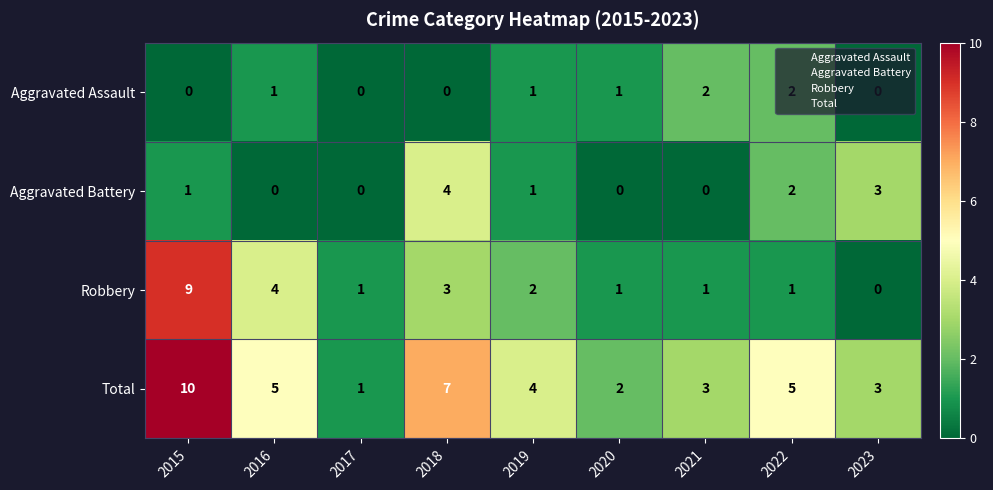

Where is Robbery nearest to the value 4?

2016